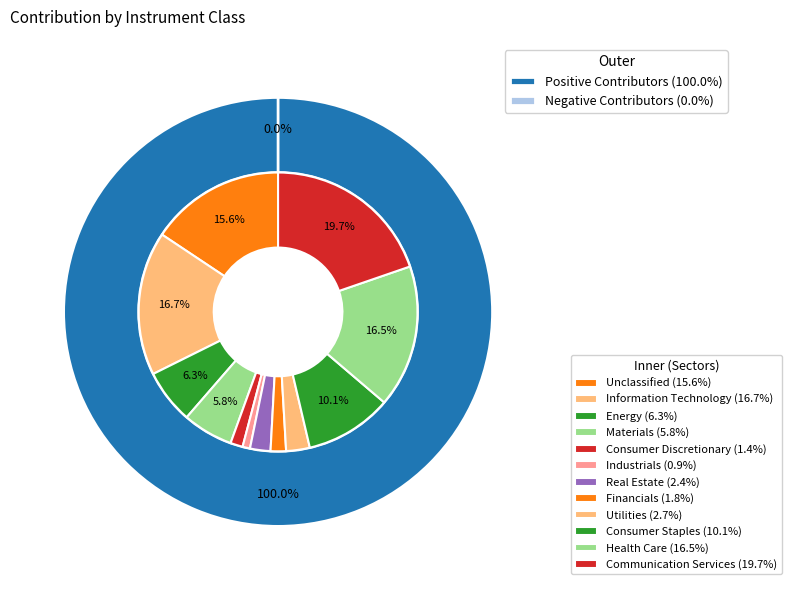

Count the number of slices in the pie.

12